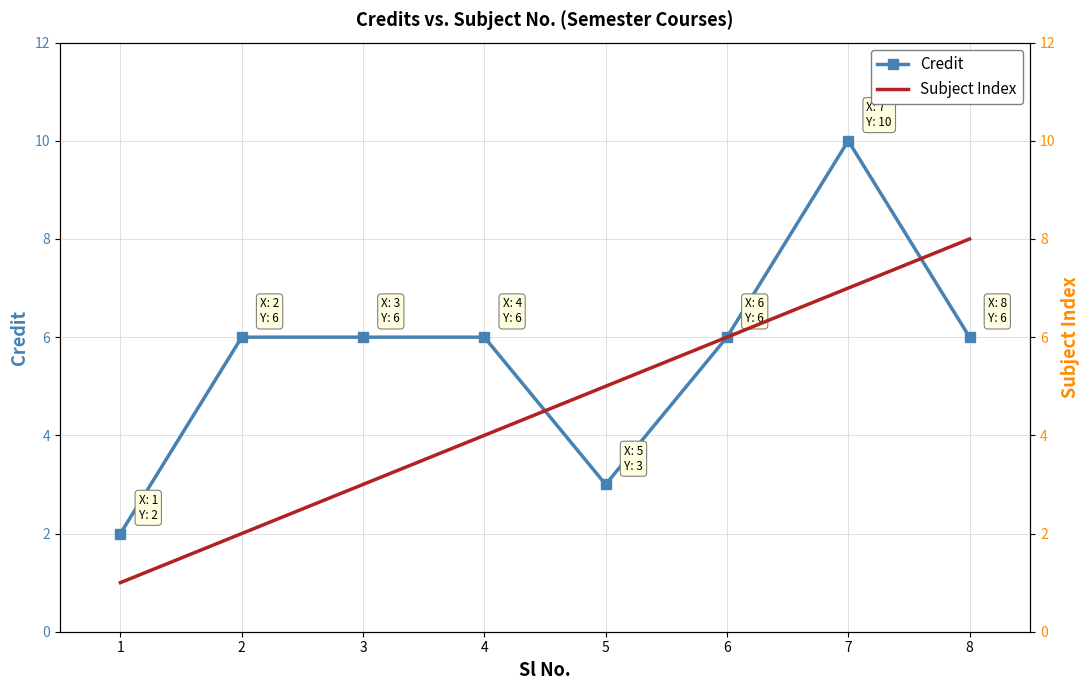

What is the difference between the Subject Index values at 1 and 7?

6